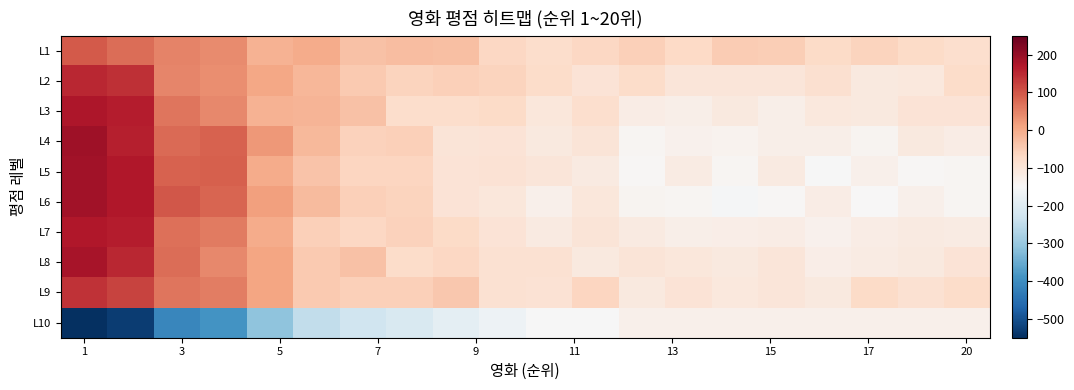

At which category is the sum across all series the highest?

1